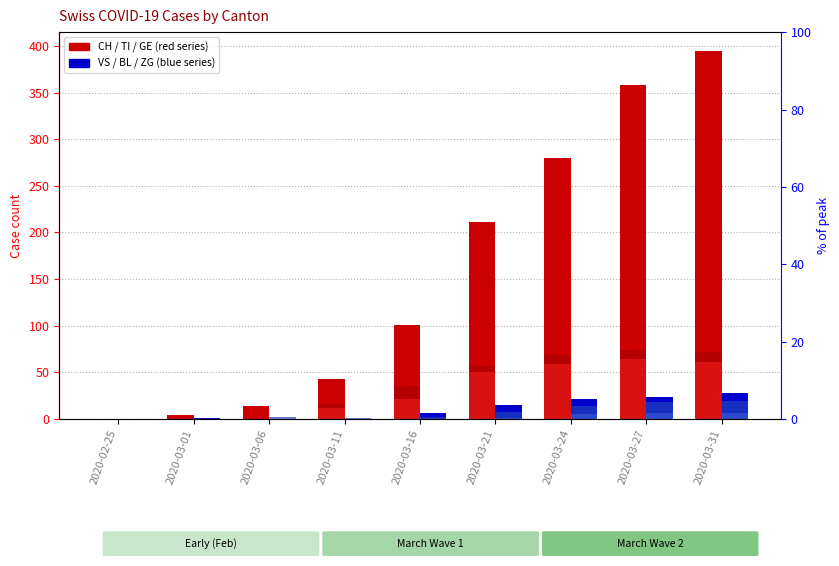

Are the bars grouped side by side (vs. stacked)?

Yes